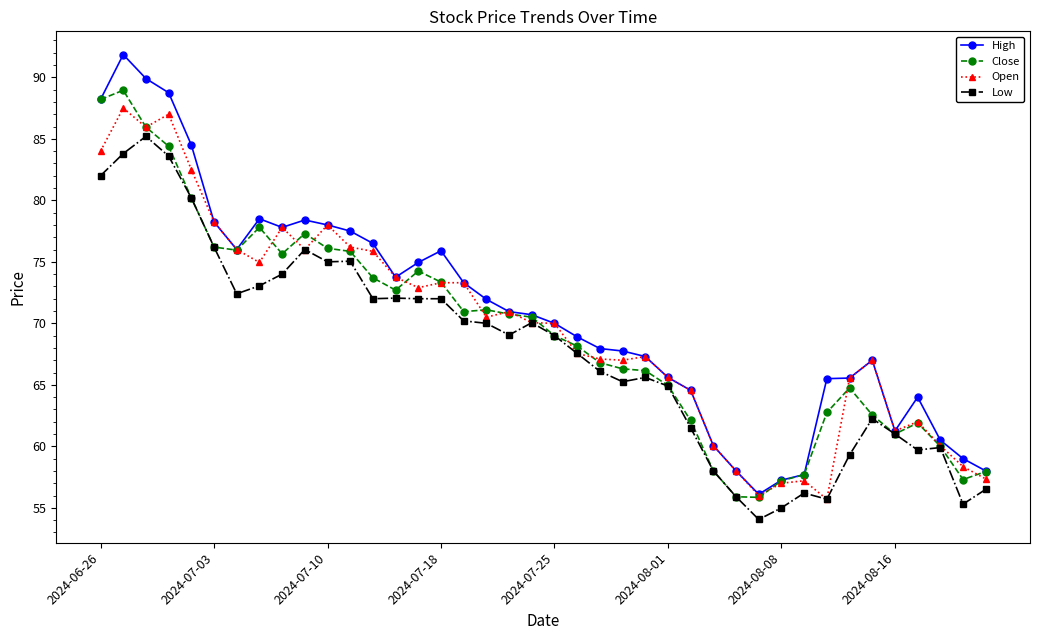

What is the value of the Close point at the 23rd from the left?

66.8